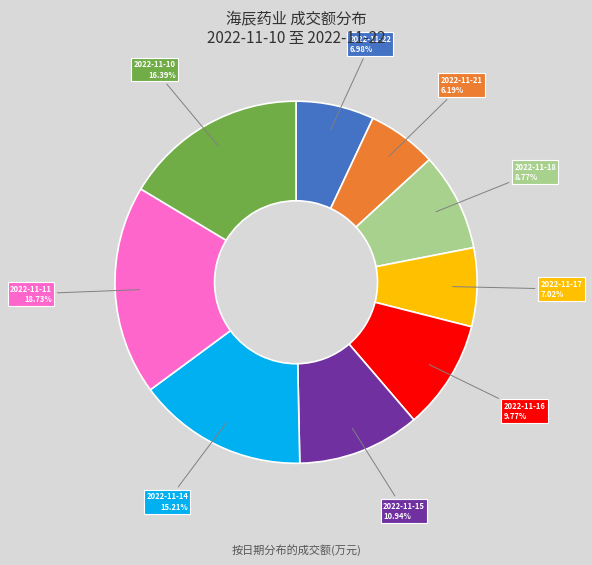

To the nearest percent, what portion does 2022-11-15 represent?

11%